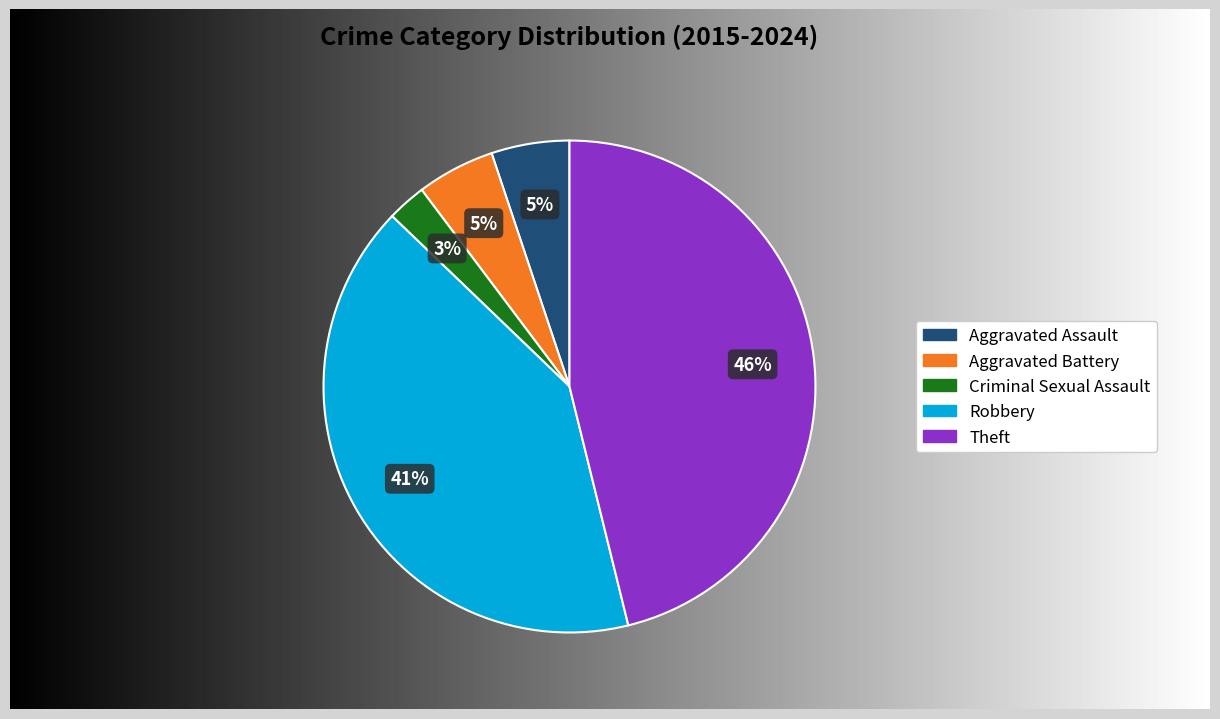

Combined, do Theft and Robbery account for over 50%?

Yes